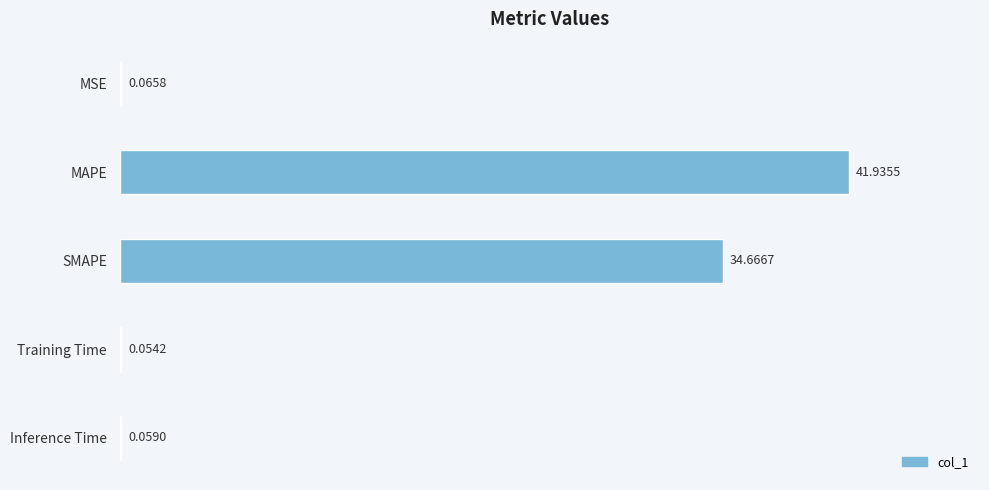

Which category has the highest value across all series?

MAPE